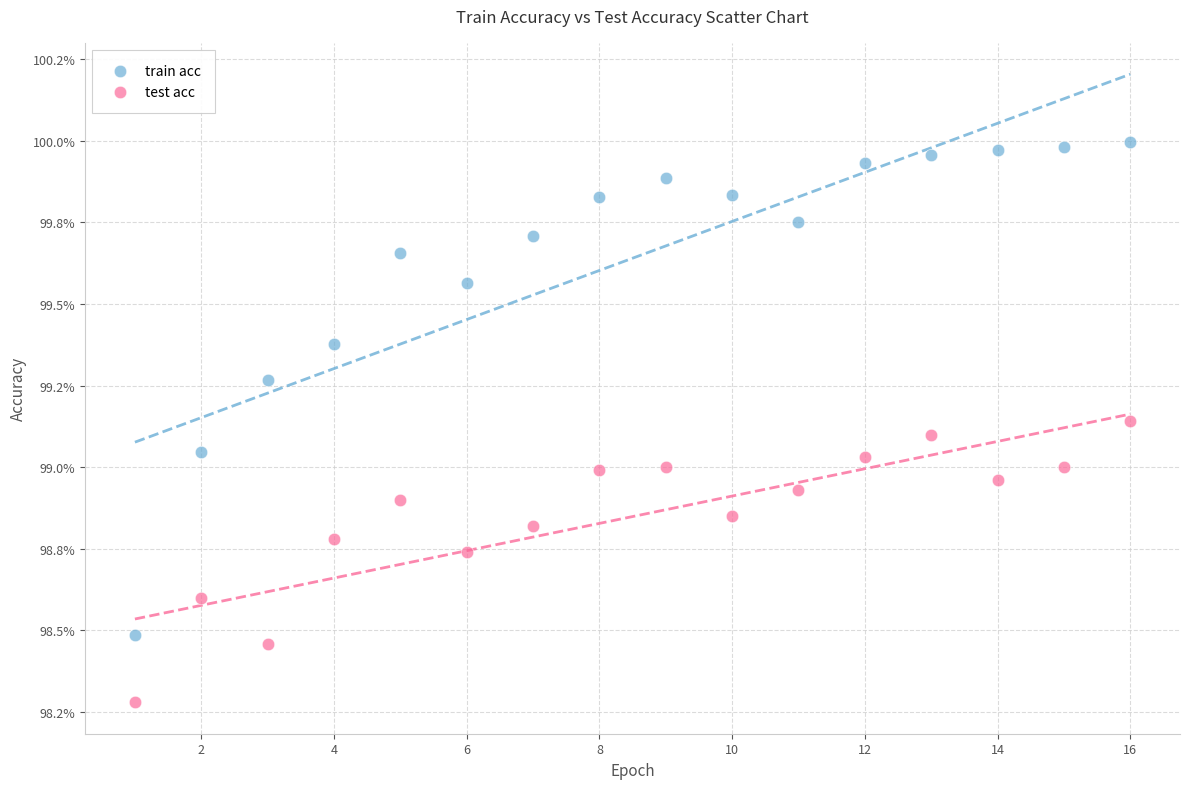

What are all the series names shown in the legend?

train acc, test acc